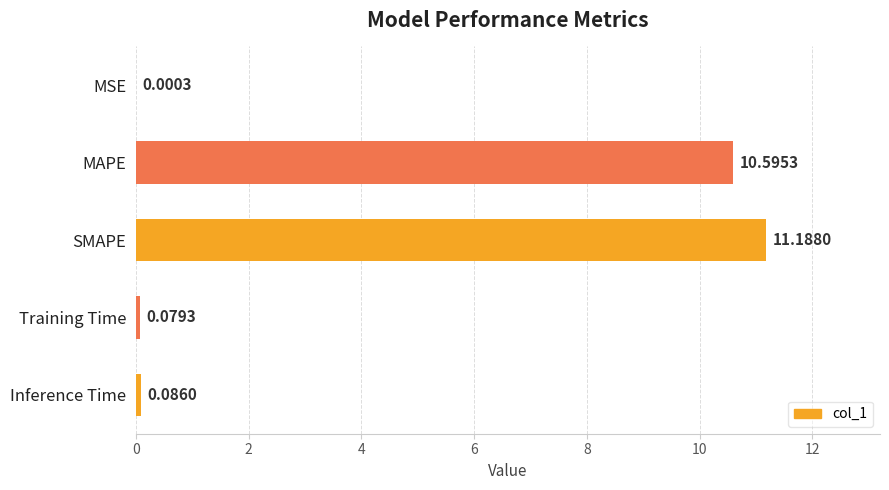

What is the change in value from MSE to Inference Time?

+0.1